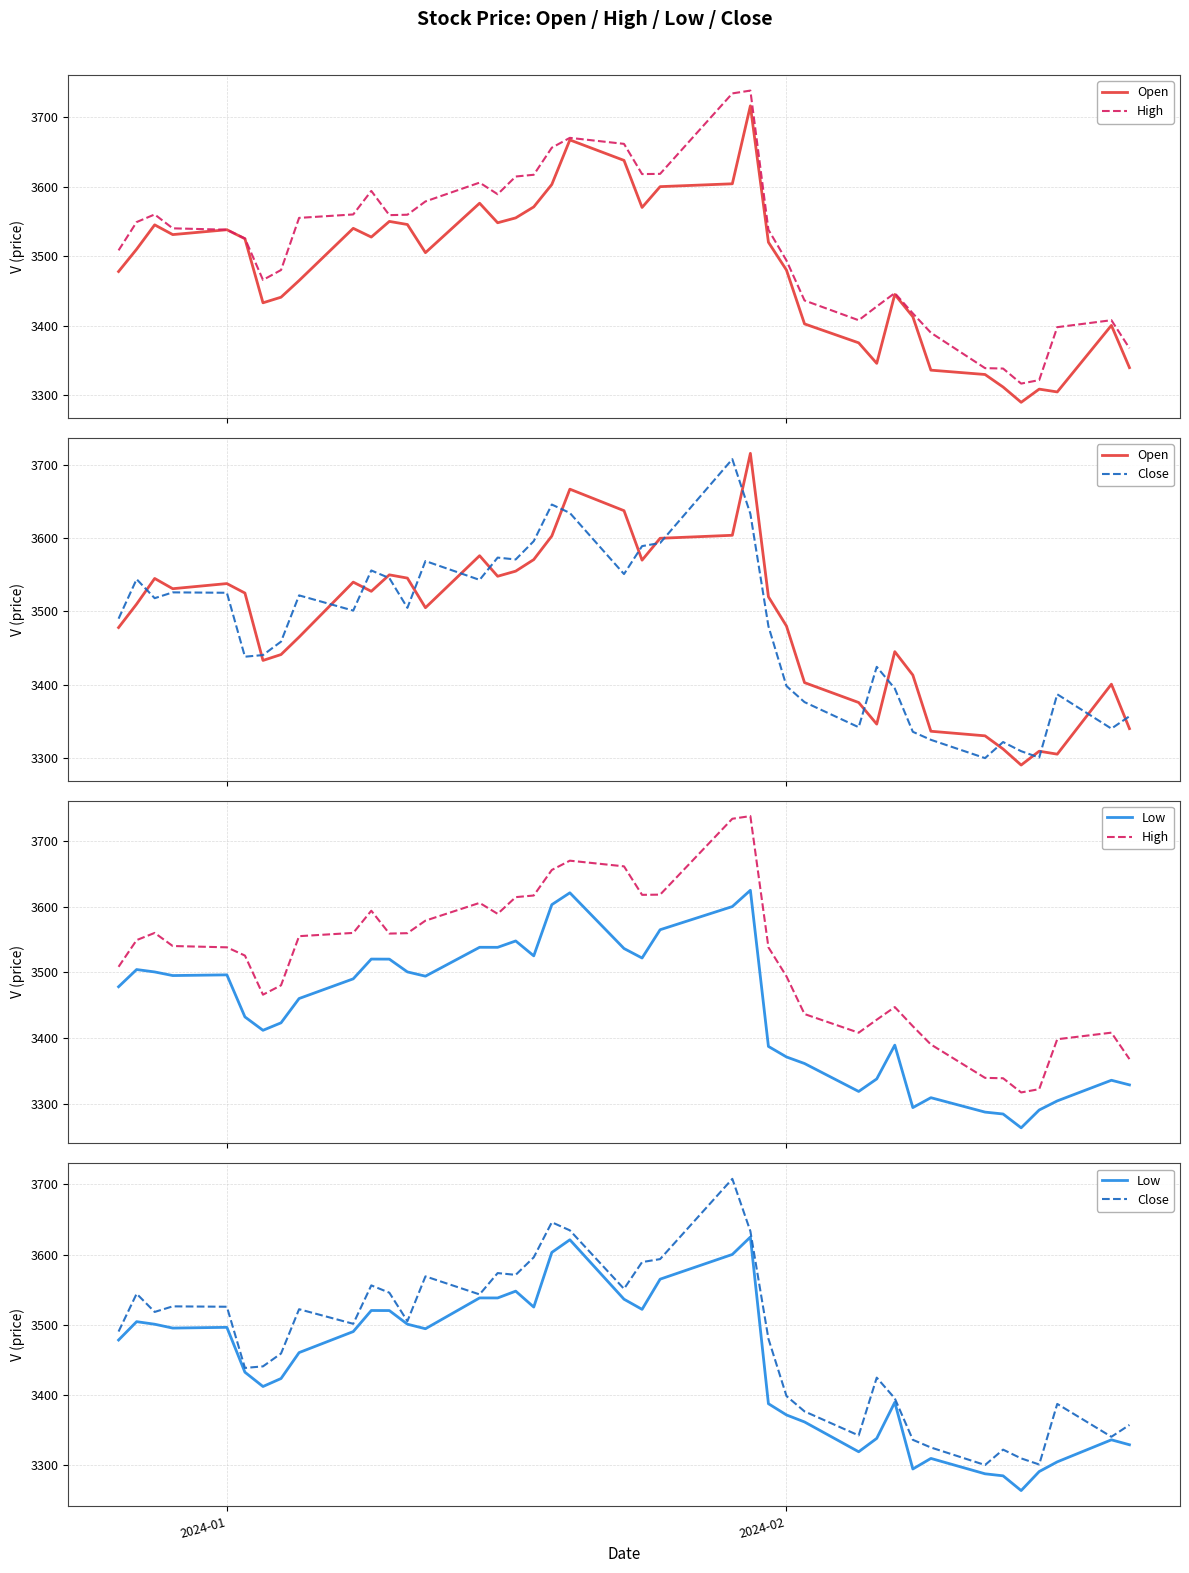

Is the value of Open at 2 greater than the value of Close at 12?

Yes